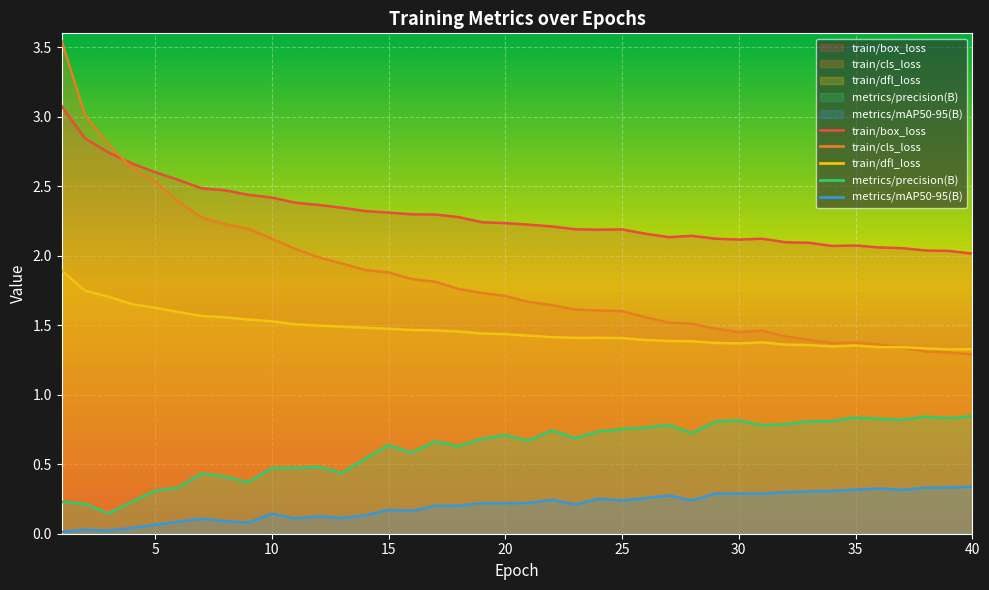

What is the spread (max minus min) of values at 25?

2.0